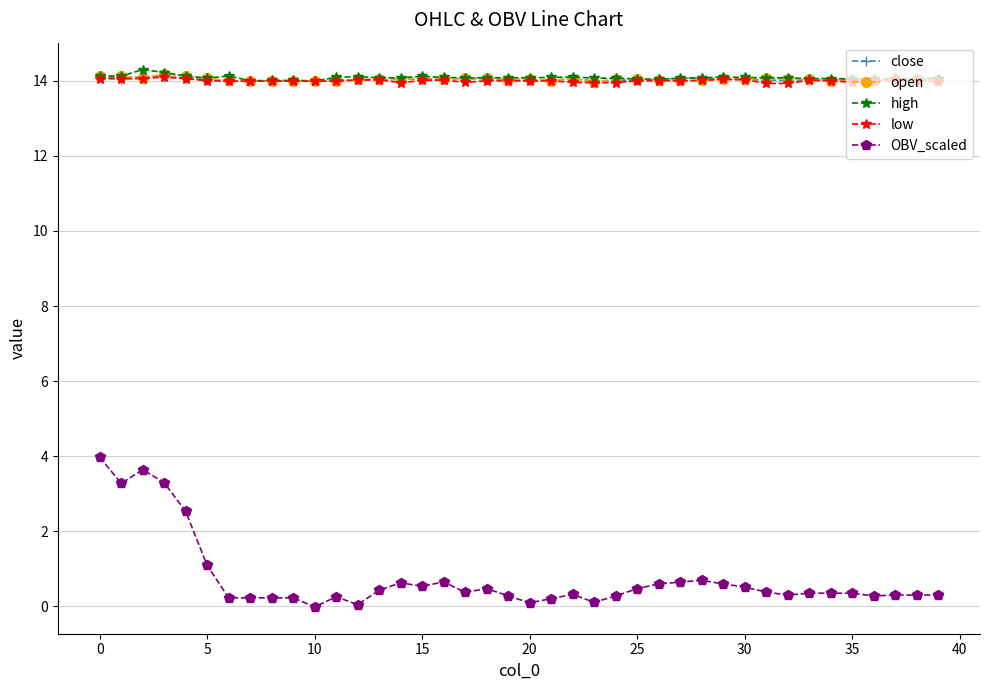

Which series has the largest range (max minus min)?

OBV_scaled